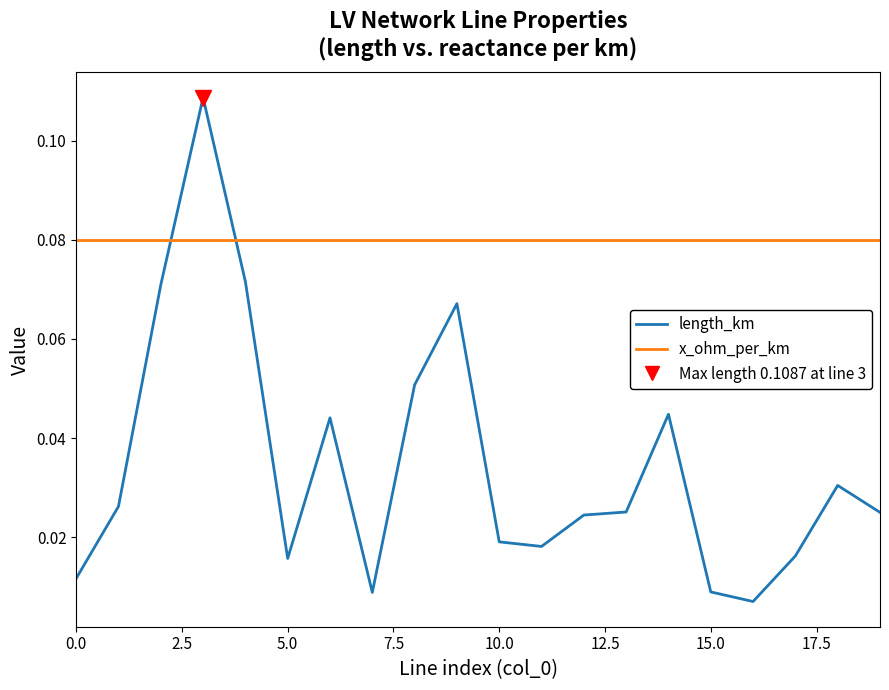

Does the chart display data point markers on the line(s)?

No